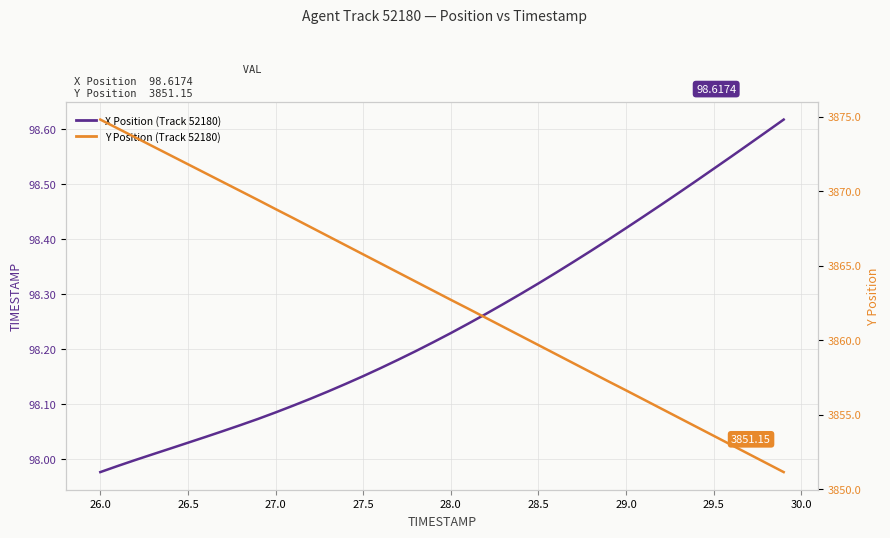

How many values in the X Position series exceed 98?

37